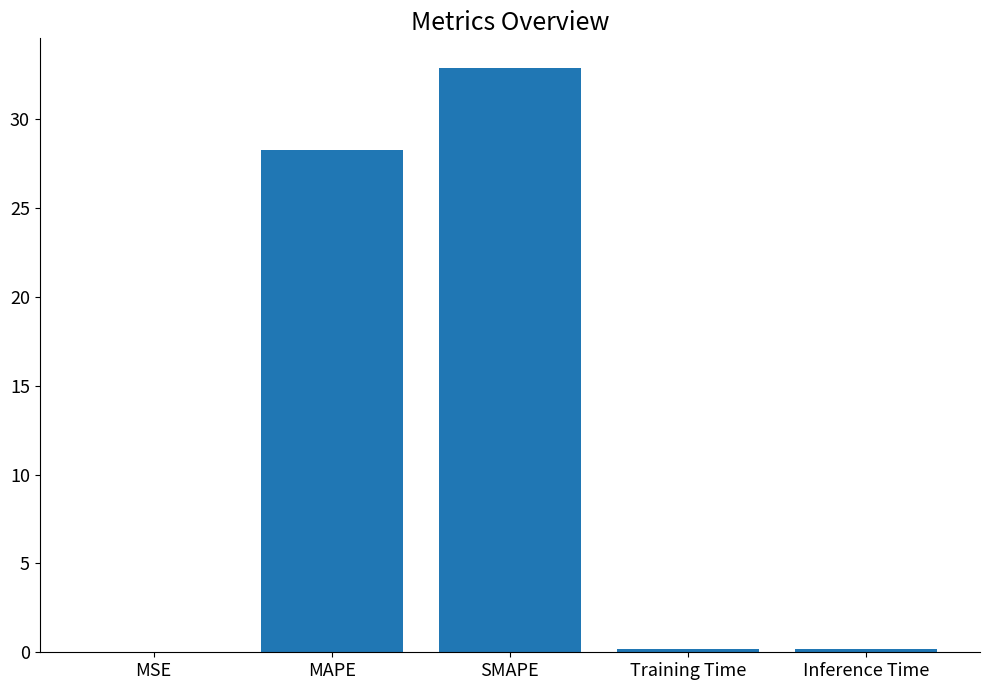

What is the sum of all values?

61.5